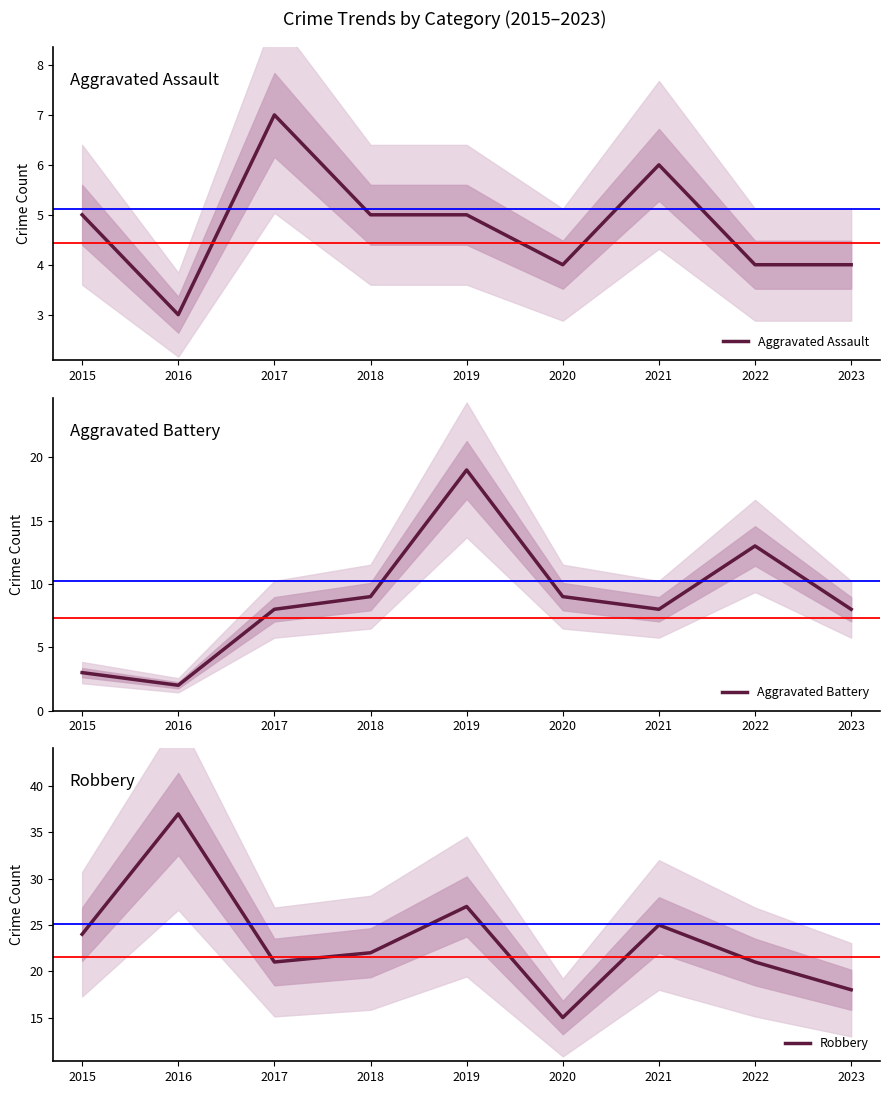

At which label is Robbery closest to 26?

2019